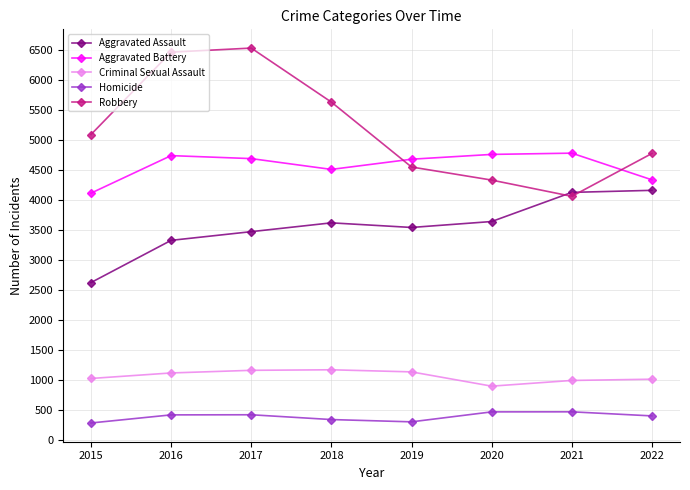

What is the difference between the second highest and second lowest values in the Aggravated Battery series?

424